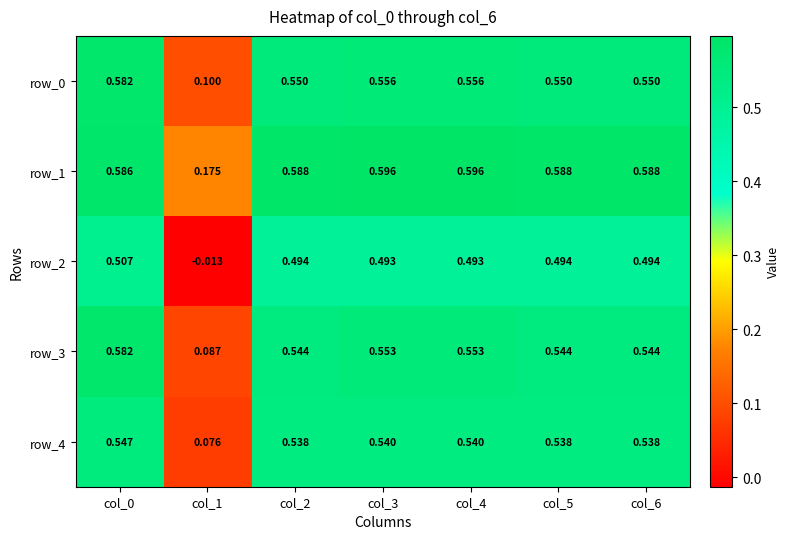

Is the value of row_4 at col_2 greater than the value of row_3 at col_2?

No